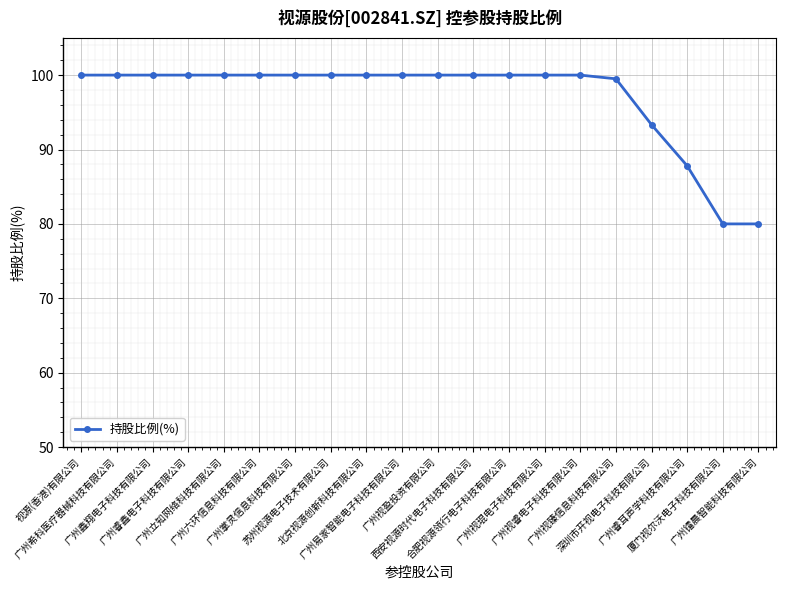

What is the difference between the maximum and minimum values?

20.0